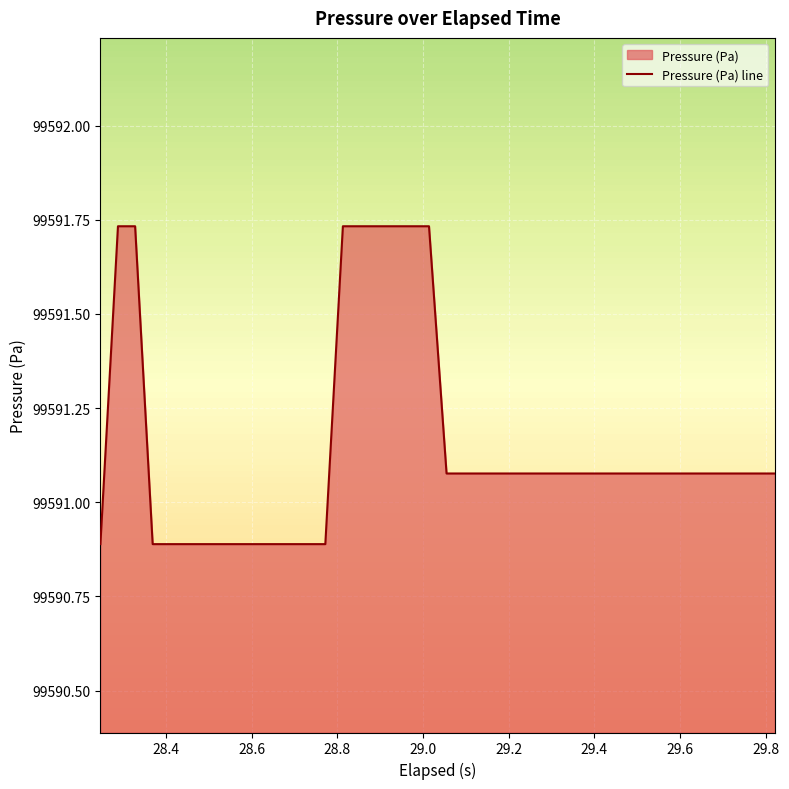

Reading left to right, what are all the values shown in this chart?

99590.9	99591.7	99591.7	99590.9	99590.9	99590.9	99590.9	99590.9	99590.9	99590.9	99590.9	99590.9	99590.9	99590.9	99591.7	99591.7	99591.7	99591.7	99591.7	99591.7	99591.1	99591.1	99591.1	99591.1	99591.1	99591.1	99591.1	99591.1	99591.1	99591.1	99591.1	99591.1	99591.1	99591.1	99591.1	99591.1	99591.1	99591.1	99591.1	99591.1